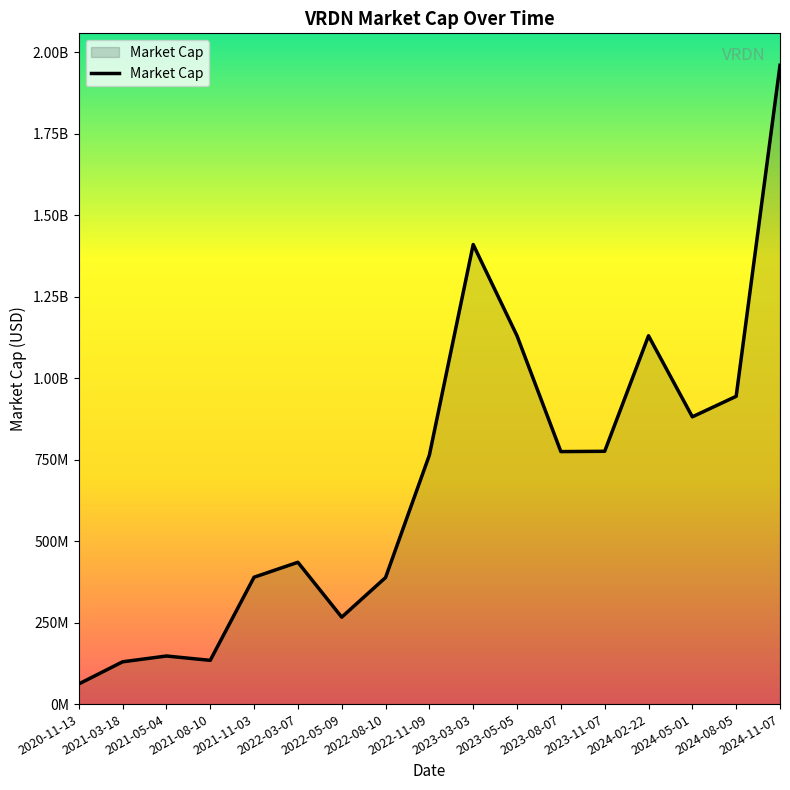

What is the value of the 15th point from the left?

881390000.0